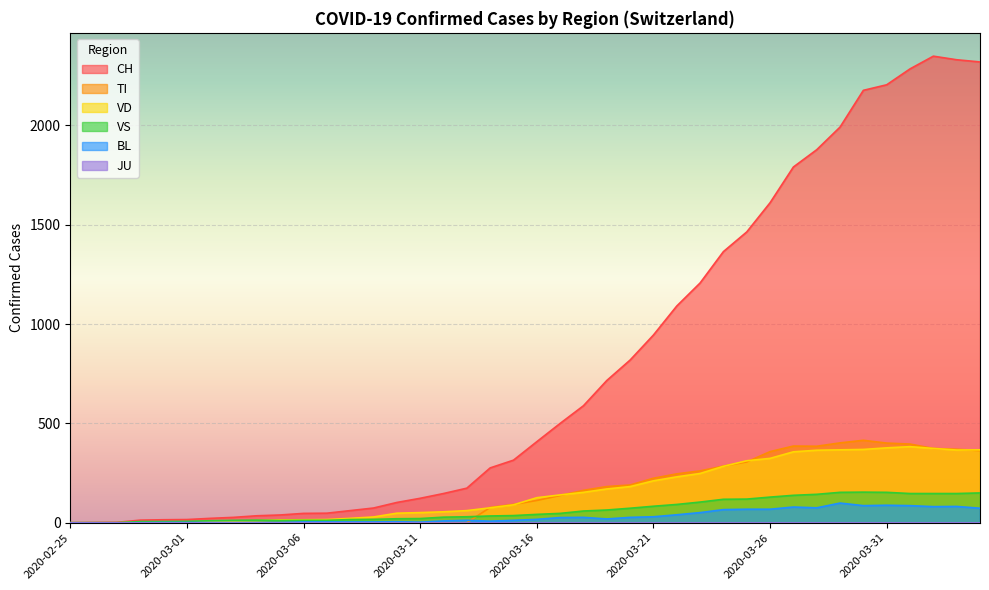

Between 2020-03-21 and 2020-04-02, which series saw the biggest shift?

CH